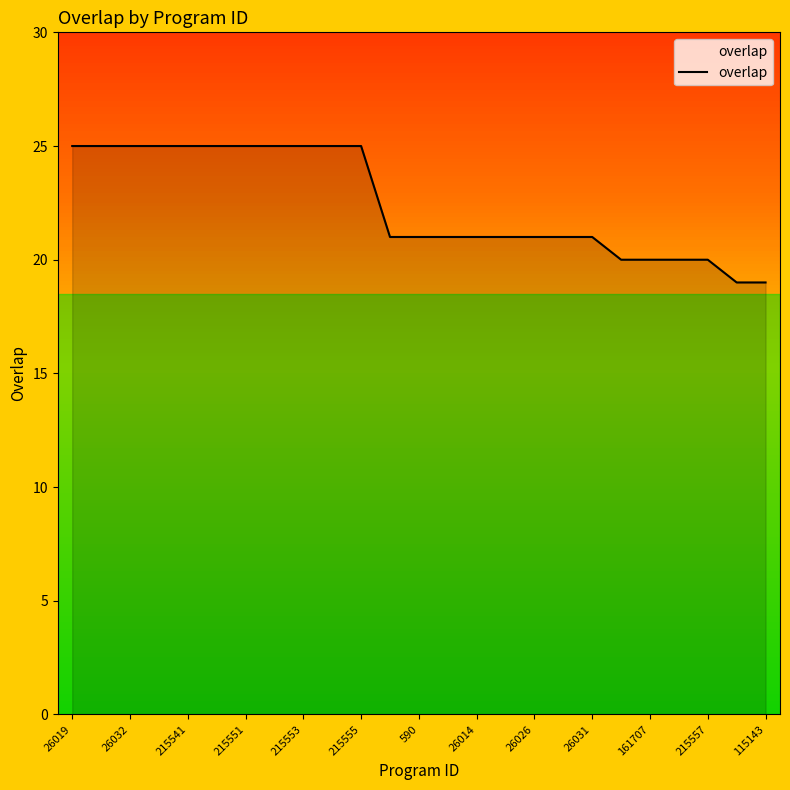

What is the minimum value shown in the chart?

19